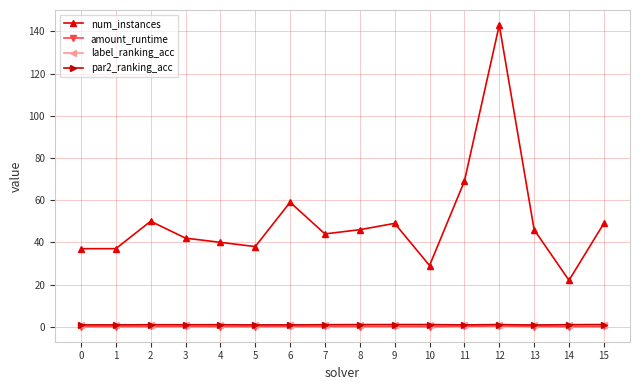

What is the difference between the second highest and minimum values in the num_instances series?

47.0